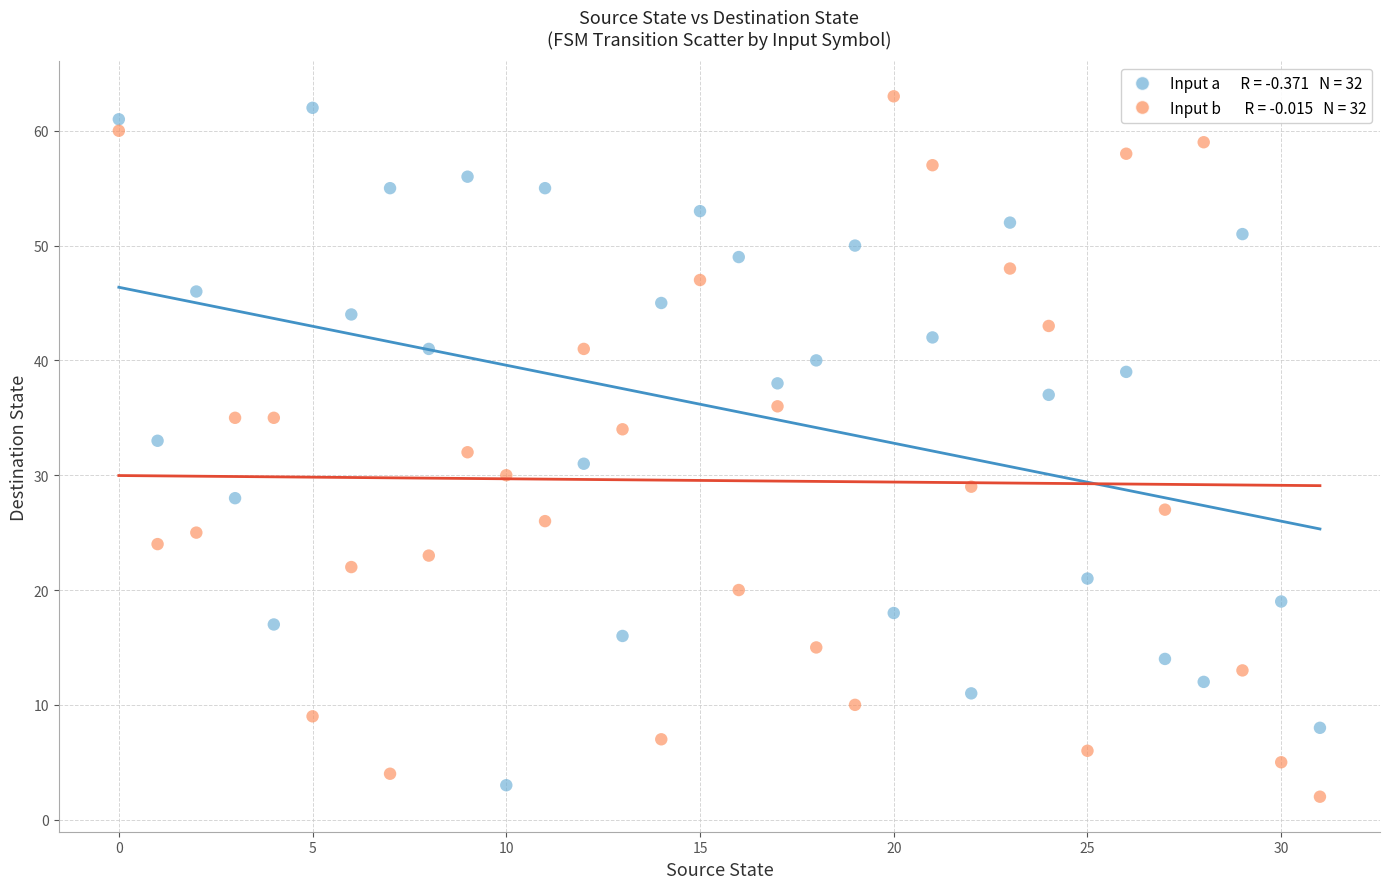

Across all data points, what is the range of Y values (max minus min)?

61